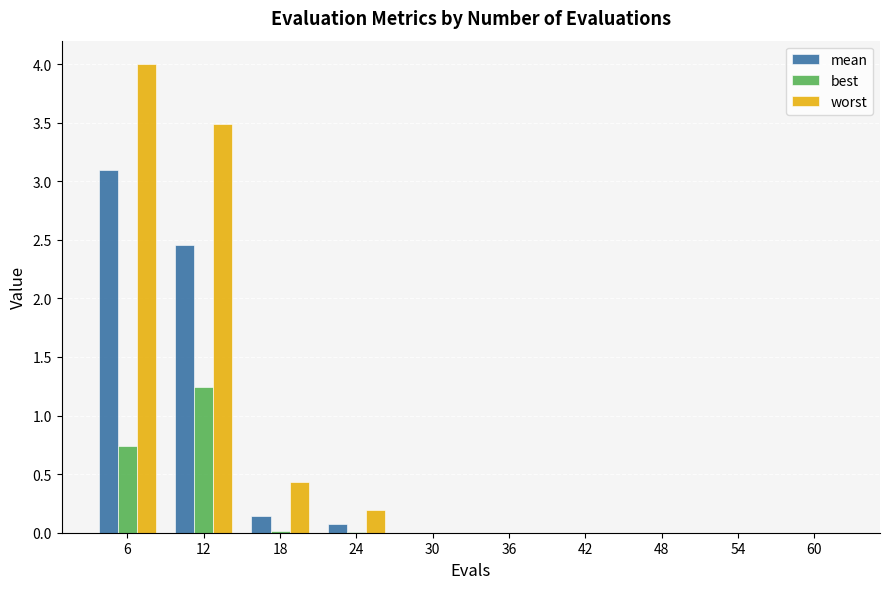

What is the sum of all best values?

2.0